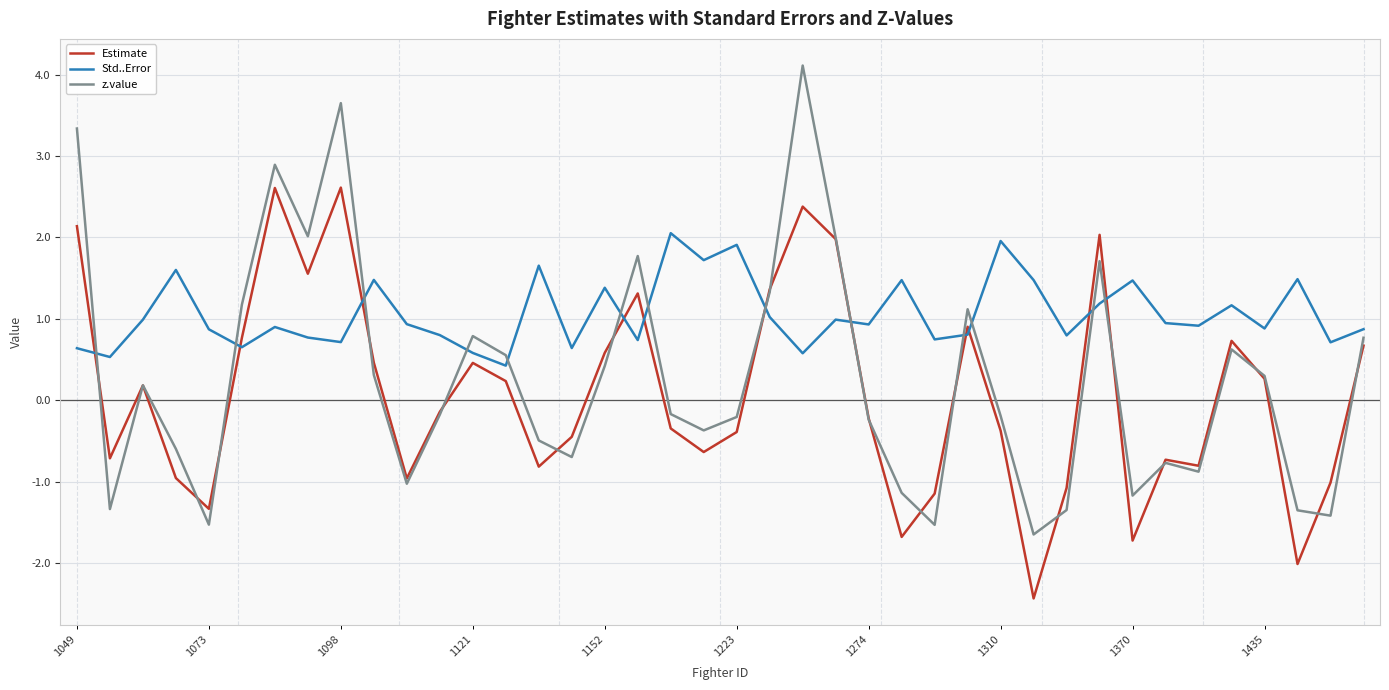

How many negative values does the Estimate series have?

21